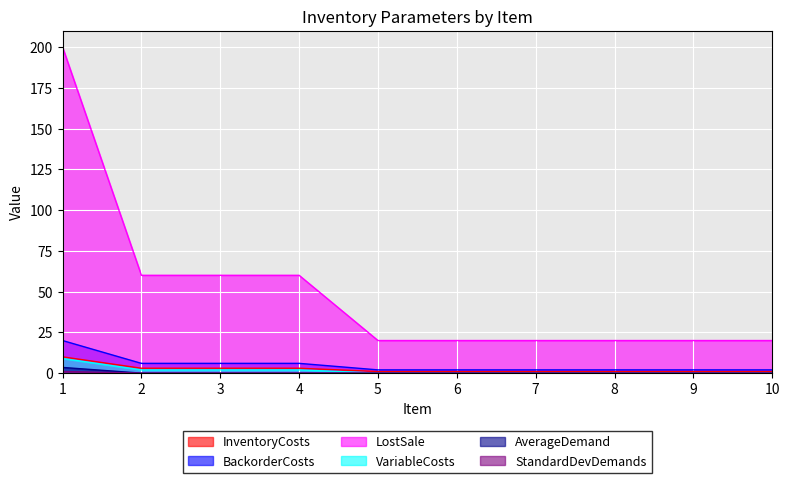

True or false: BackorderCosts and StandardDevDemands cross at least once.

False